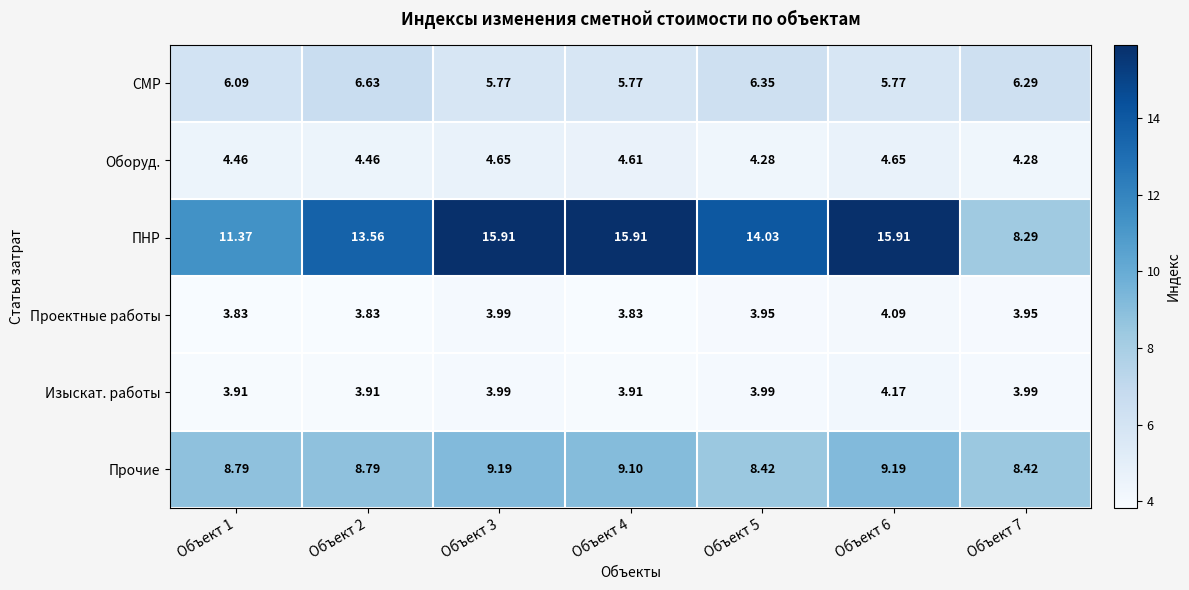

Between Объект 2 and Объект 4, which series saw the biggest shift?

ПНР